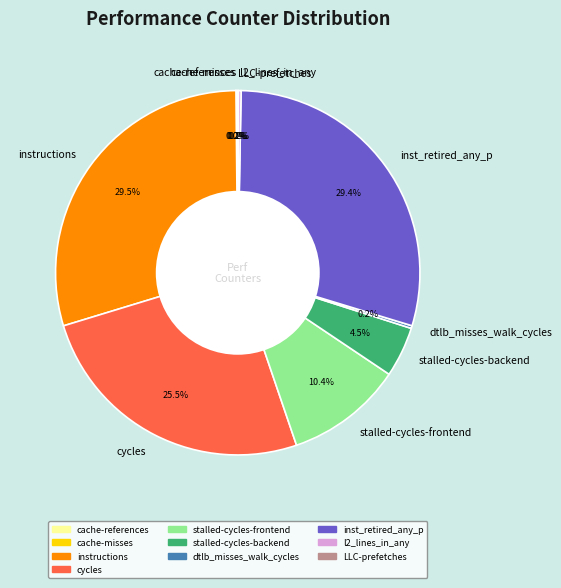

Combined, what portion of the pie is cycles and stalled-cycles-frontend?

35.9%